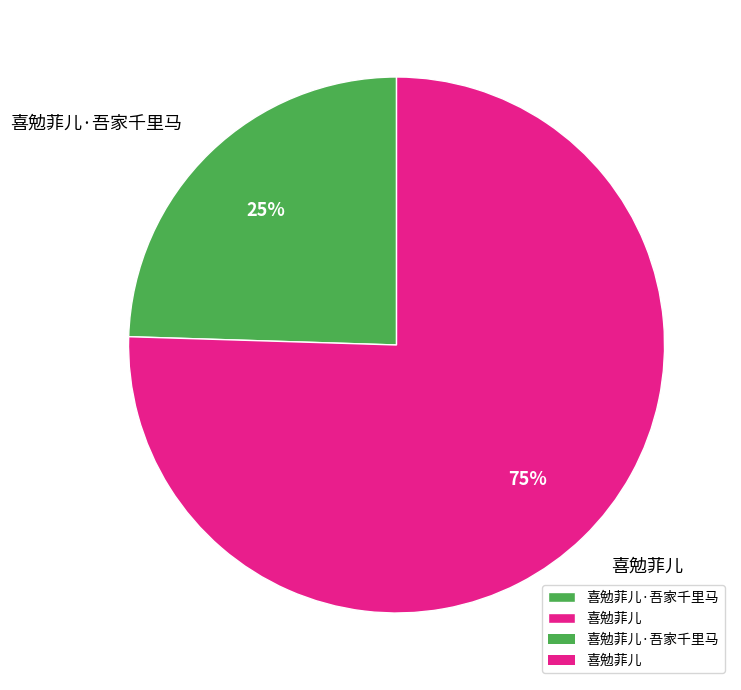

Is the sum of 喜勉菲儿·吾家千里马 and 喜勉菲儿 greater than half?

Yes